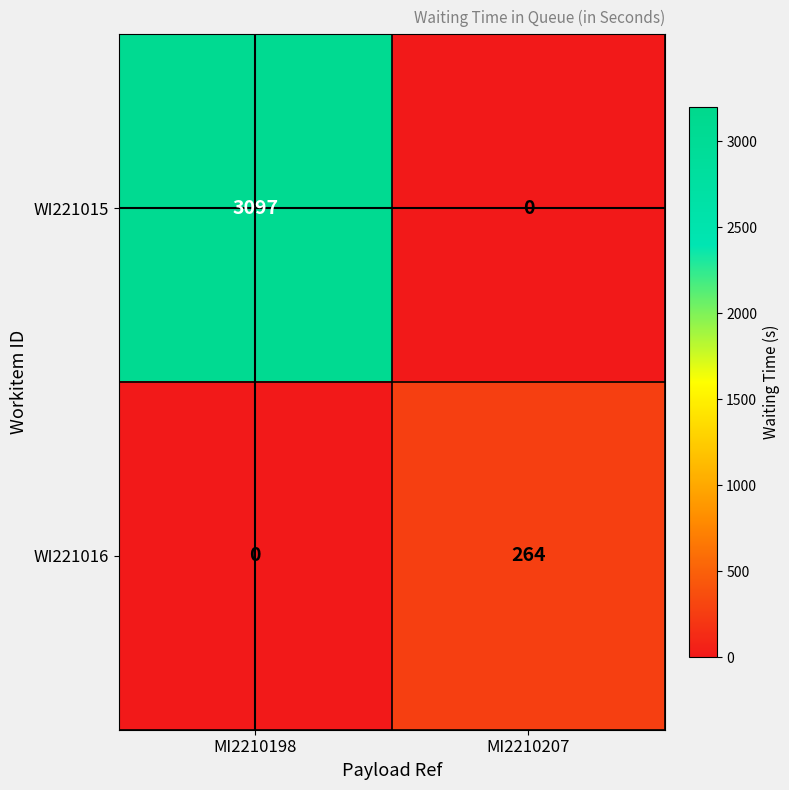

What is the average value of the WI221016 series?

132